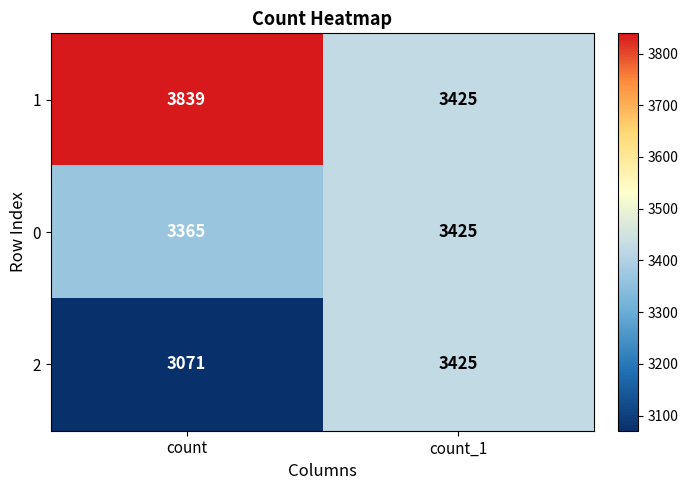

Reading right to left, list all the values displayed in this chart.

1: count_1=3425	count=3839
0: count_1=3425	count=3365
2: count_1=3425	count=3071